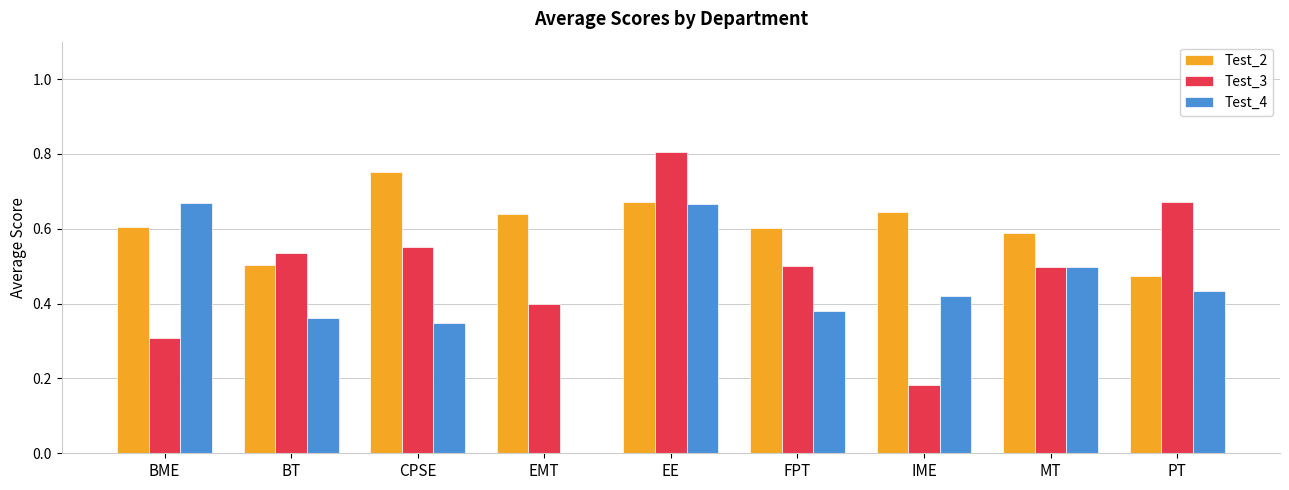

Which series changed the most between CPSE and EMT?

Test_4